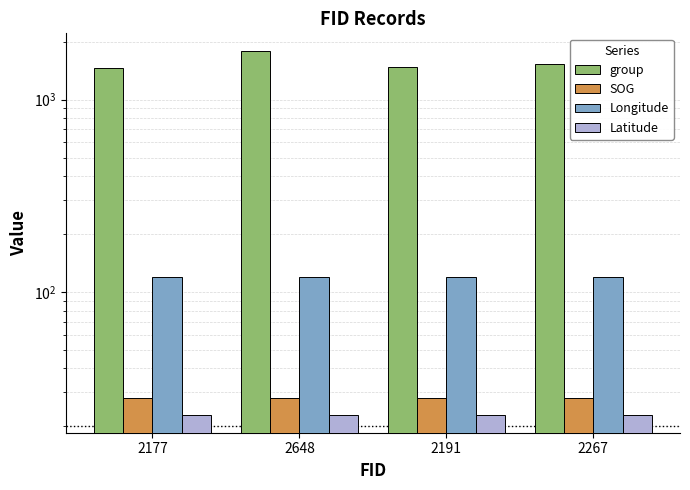

How many values in the group series exceed 1535?

1